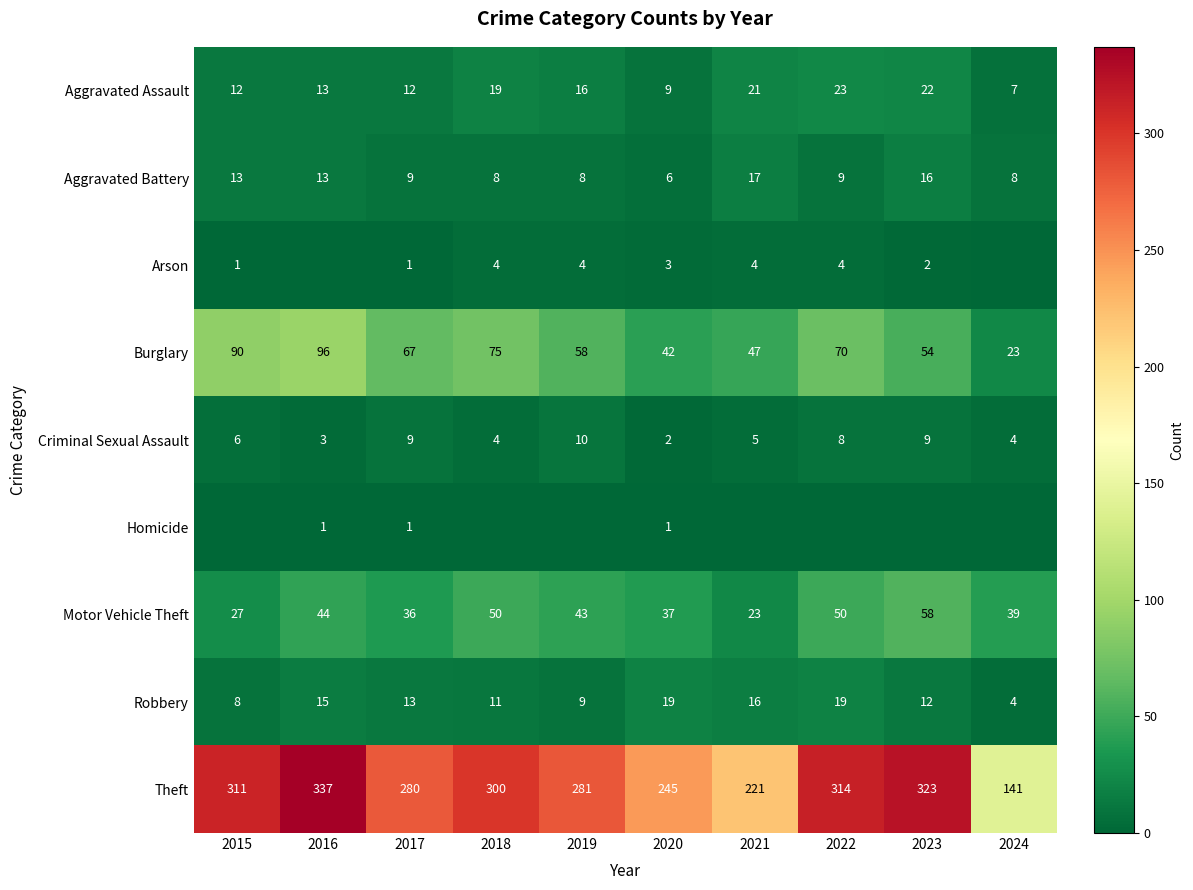

What is the difference between the second highest and minimum values in the Theft series?

182